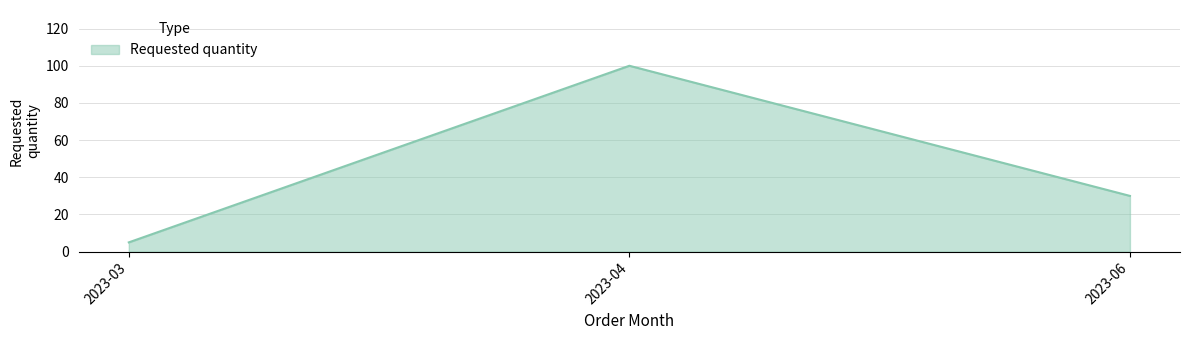

What is the difference between the second highest and minimum values?

25